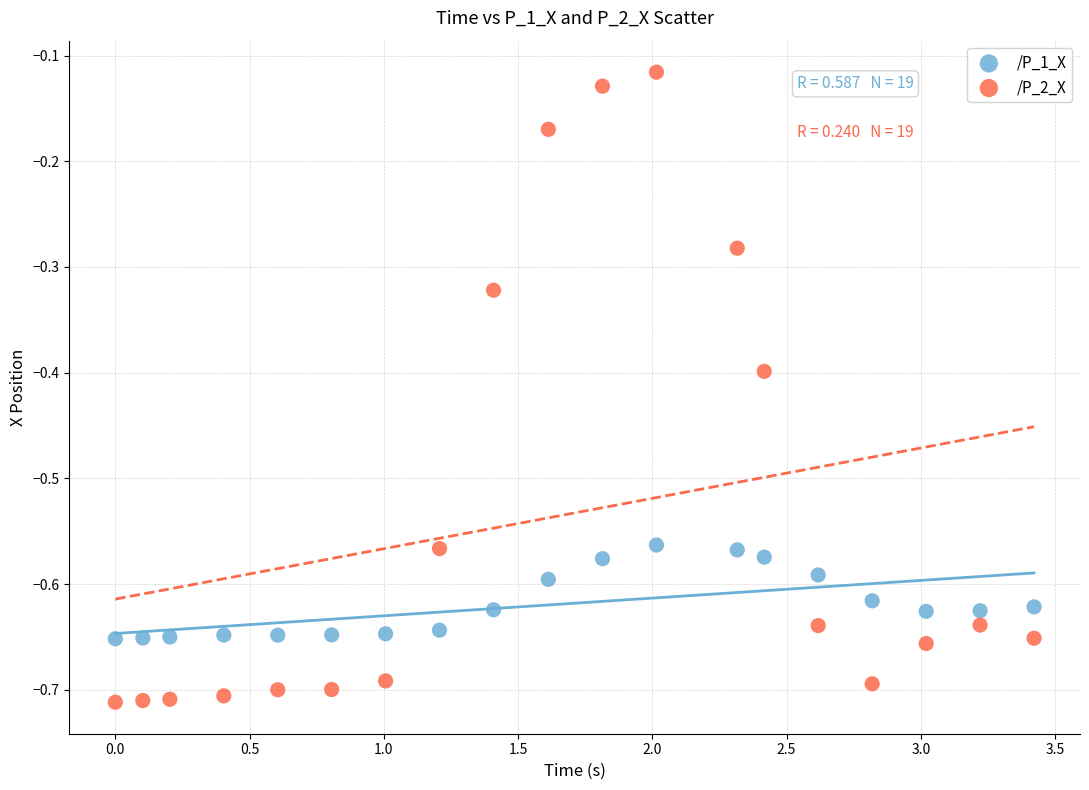

Across all data points, what is the range of X values (max minus min)?

3.4